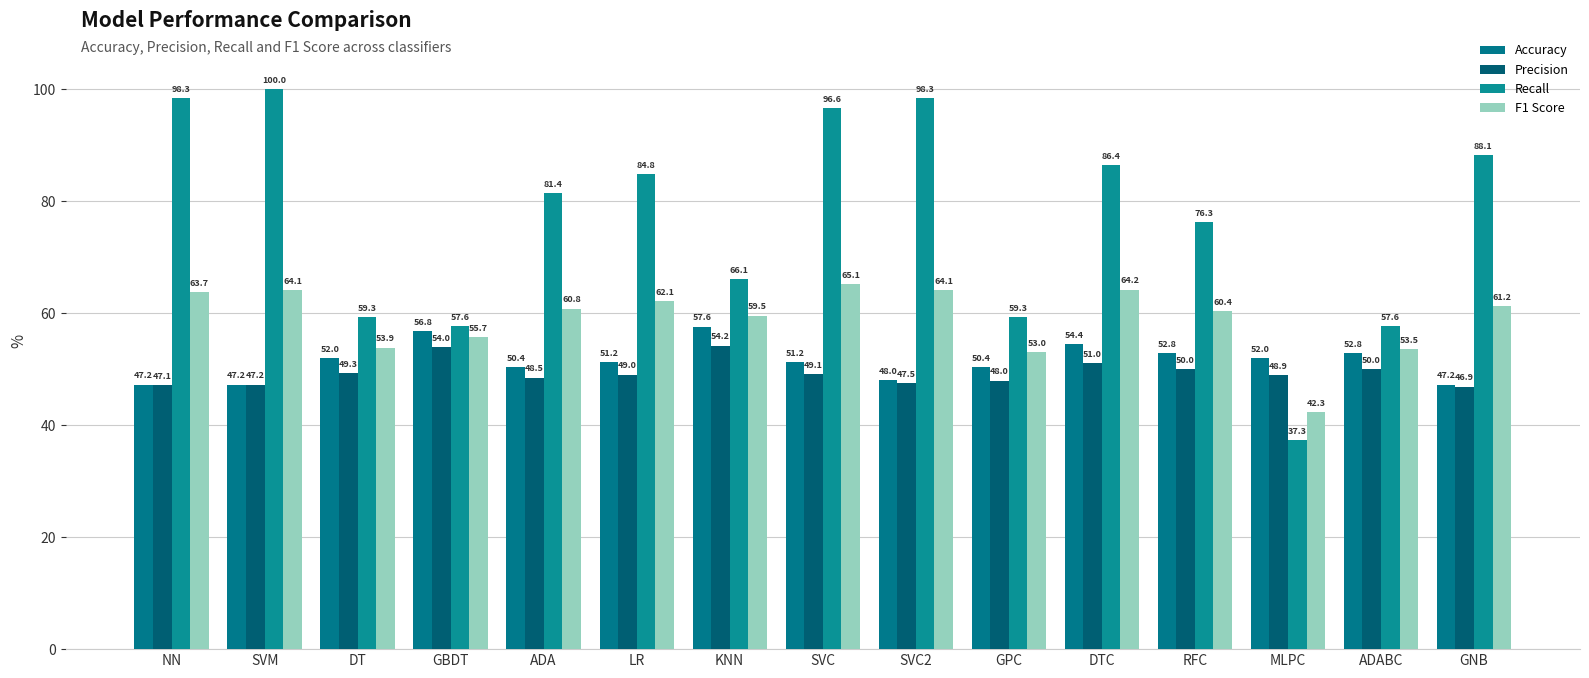

The F1 Score series shows 42.3 at MLPC. True or false?

True